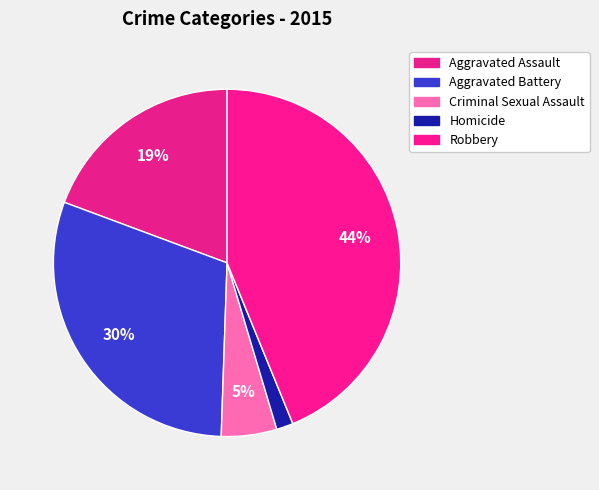

To the nearest percent, what is the difference between the largest and smallest slice percentages?

42%